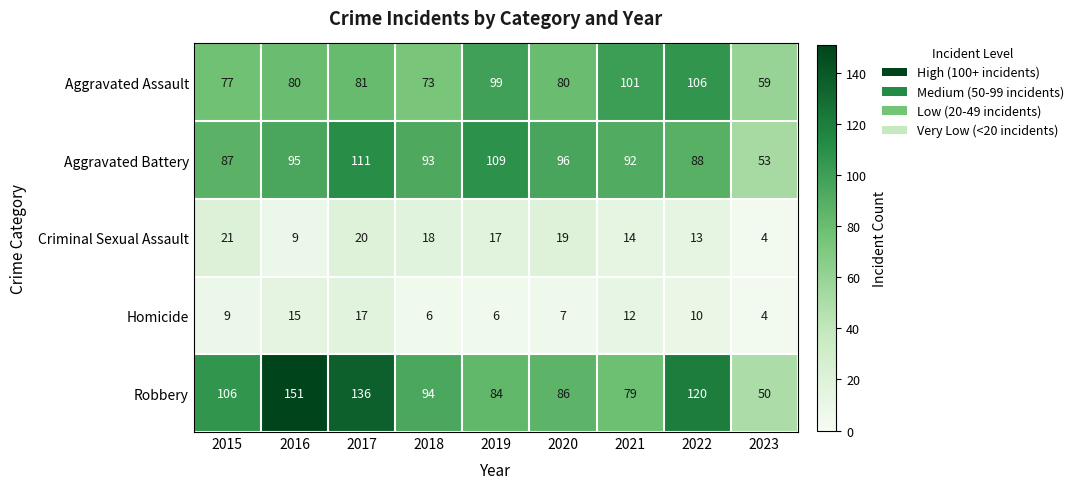

At which category is the sum across all series the highest?

2017